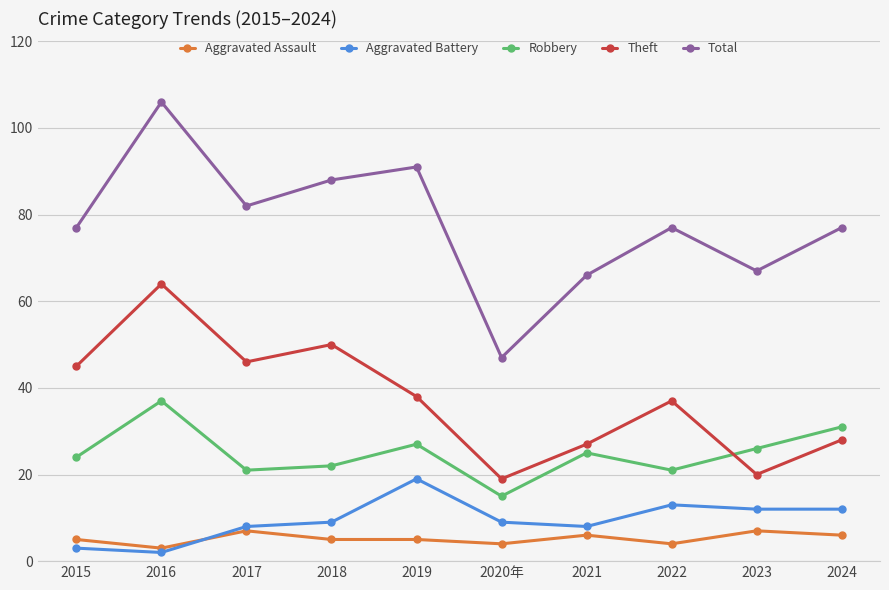

At which label does Aggravated Battery reach its minimum?

2016